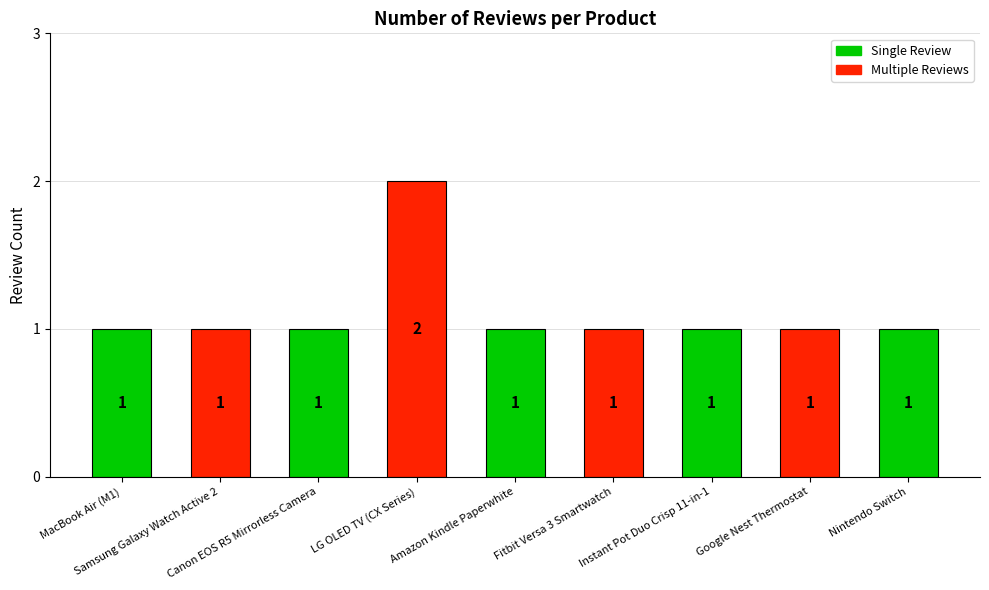

Reading right to left, transcribe all the data shown in this chart.

Nintendo Switch=1	Google Nest Thermostat=1	Instant Pot Duo Crisp 11-in-1=1	Fitbit Versa 3 Smartwatch=1	Amazon Kindle Paperwhite=1	LG OLED TV (CX Series)=2	Canon EOS R5 Mirrorless Camera=1	Samsung Galaxy Watch Active 2=1	MacBook Air (M1)=1